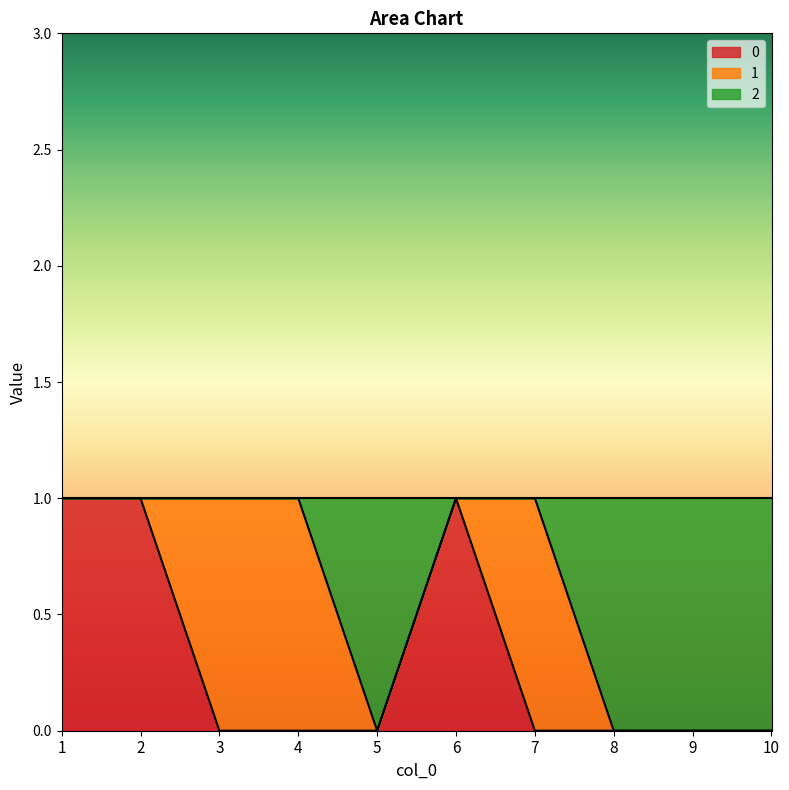

Which series has the largest total across all categories?

2